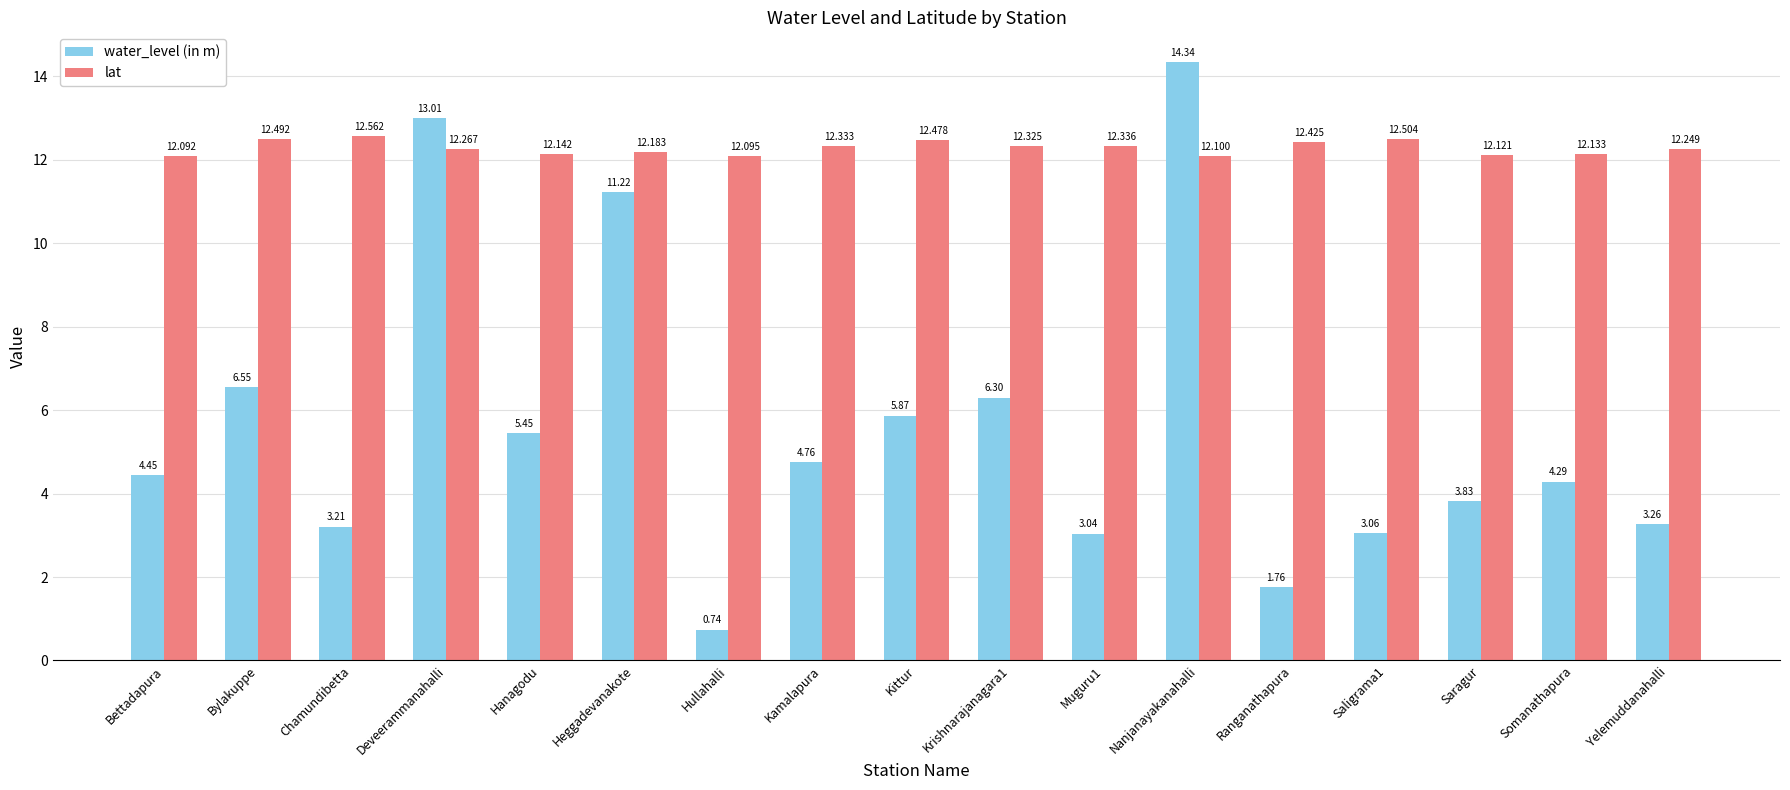

True or false: water_level (in m) has a value of 2.8 at Somanathapura.

False